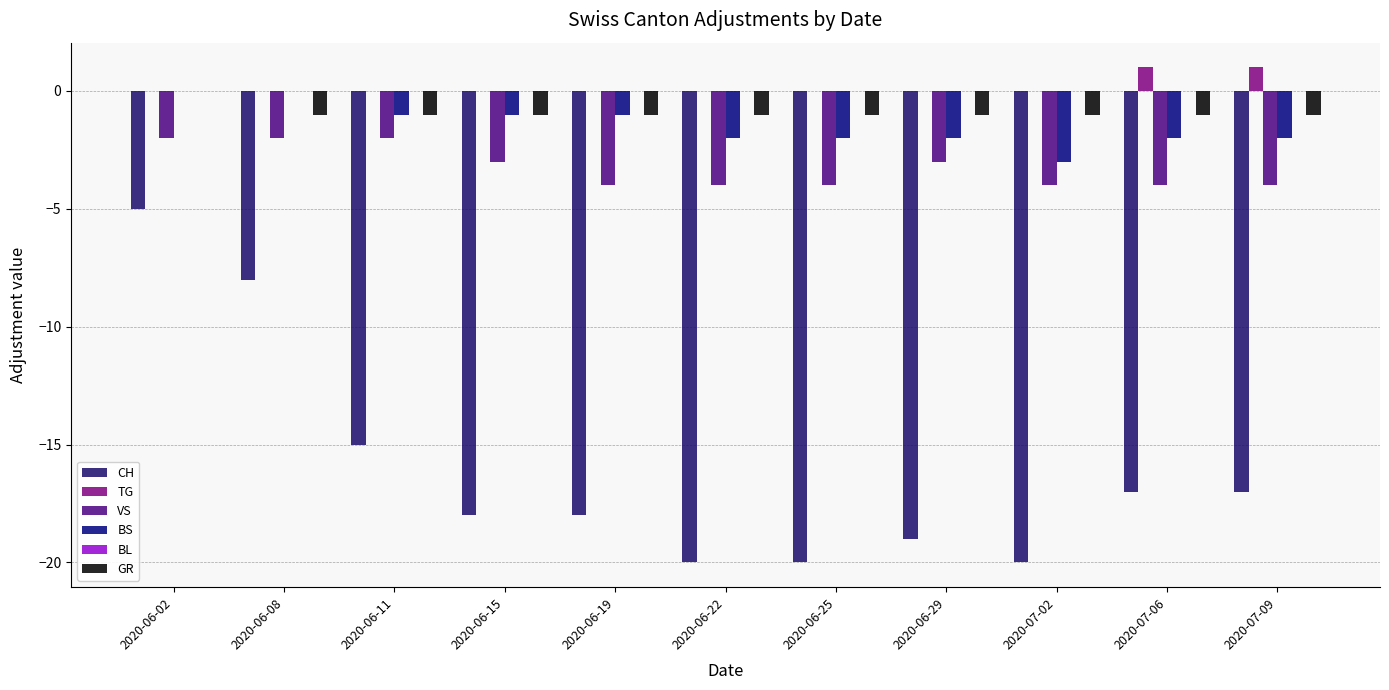

Rank the series at 2020-06-02 from lowest to highest value.

CH, VS, TG, BS, BL, GR